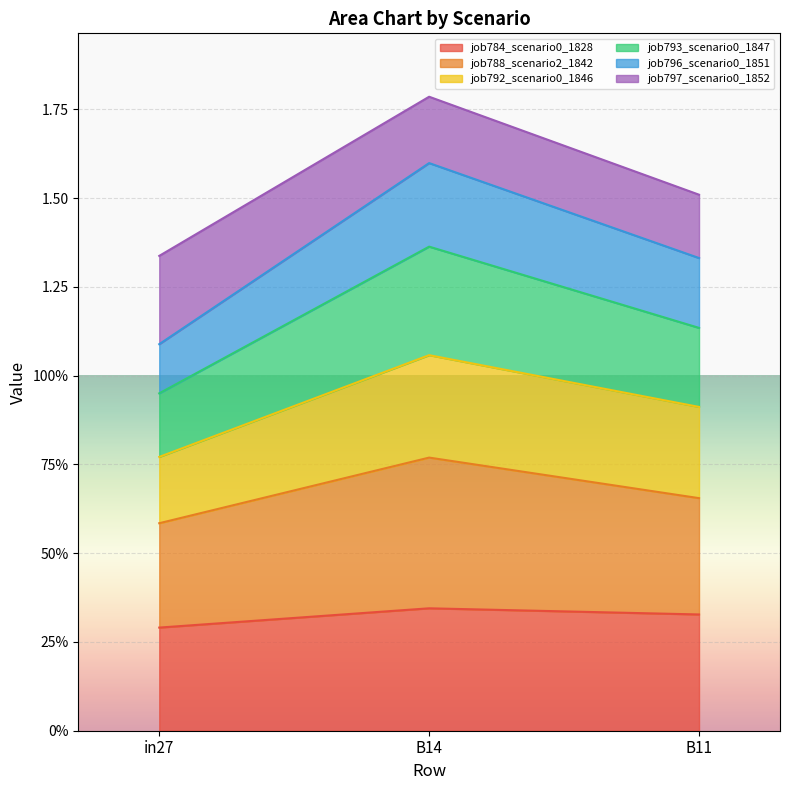

What are all the series names shown in the legend?

job784_scenario0_1828, job788_scenario2_1842, job792_scenario0_1846, job793_scenario0_1847, job796_scenario0_1851, job797_scenario0_1852